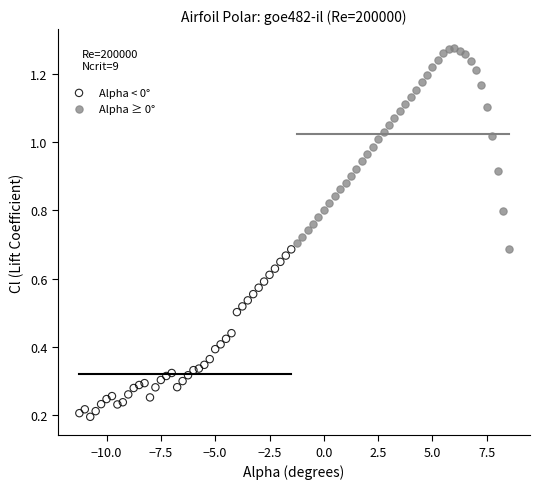

Which series reaches the maximum Y coordinate?

Alpha ≥ 0°